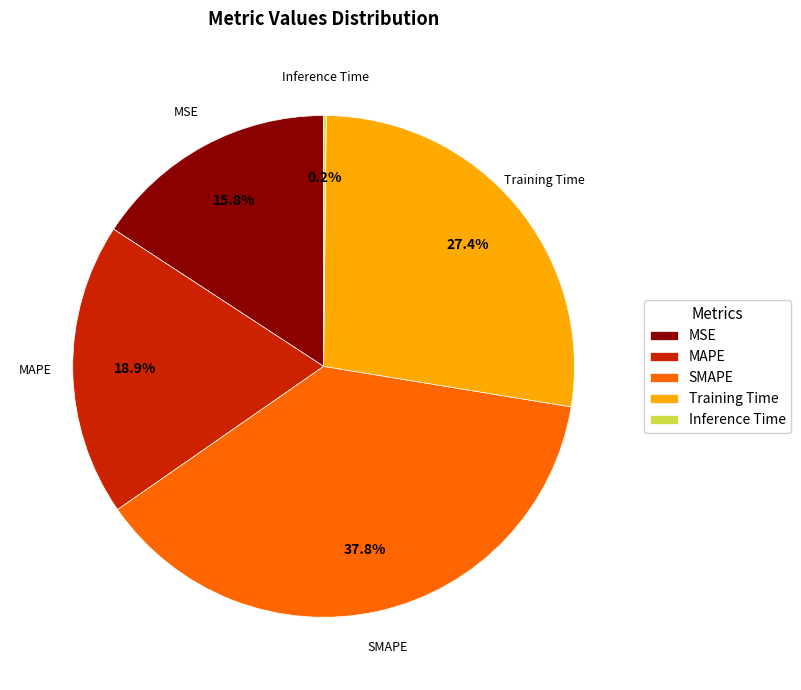

Is it true that MSE is 28% of the pie?

False